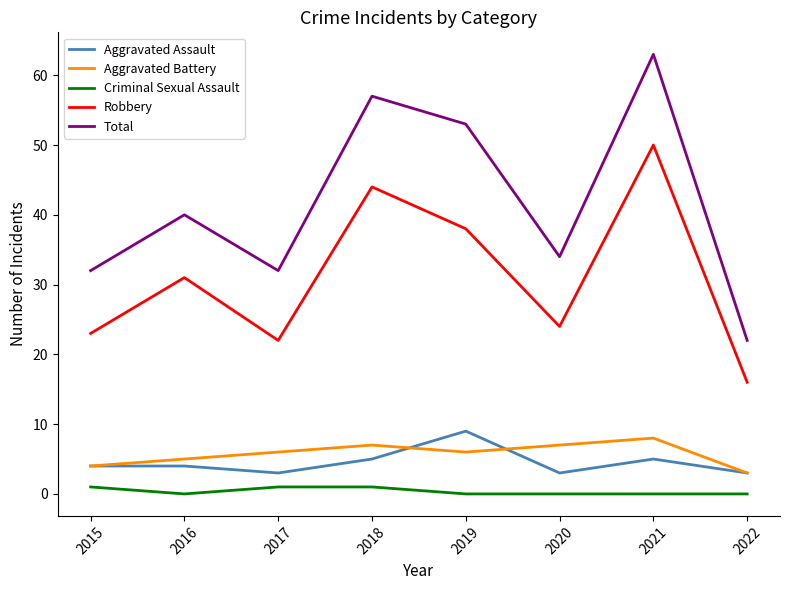

What value does the Total series have at 2021, to the nearest 5?

65